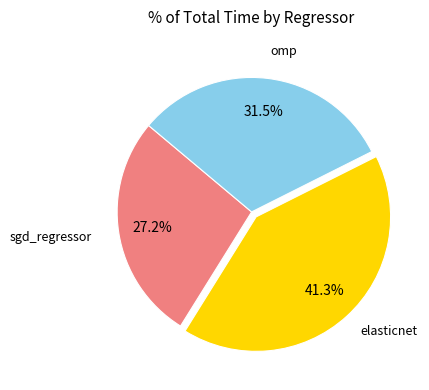

Is there any slice that represents more than half of the pie?

No